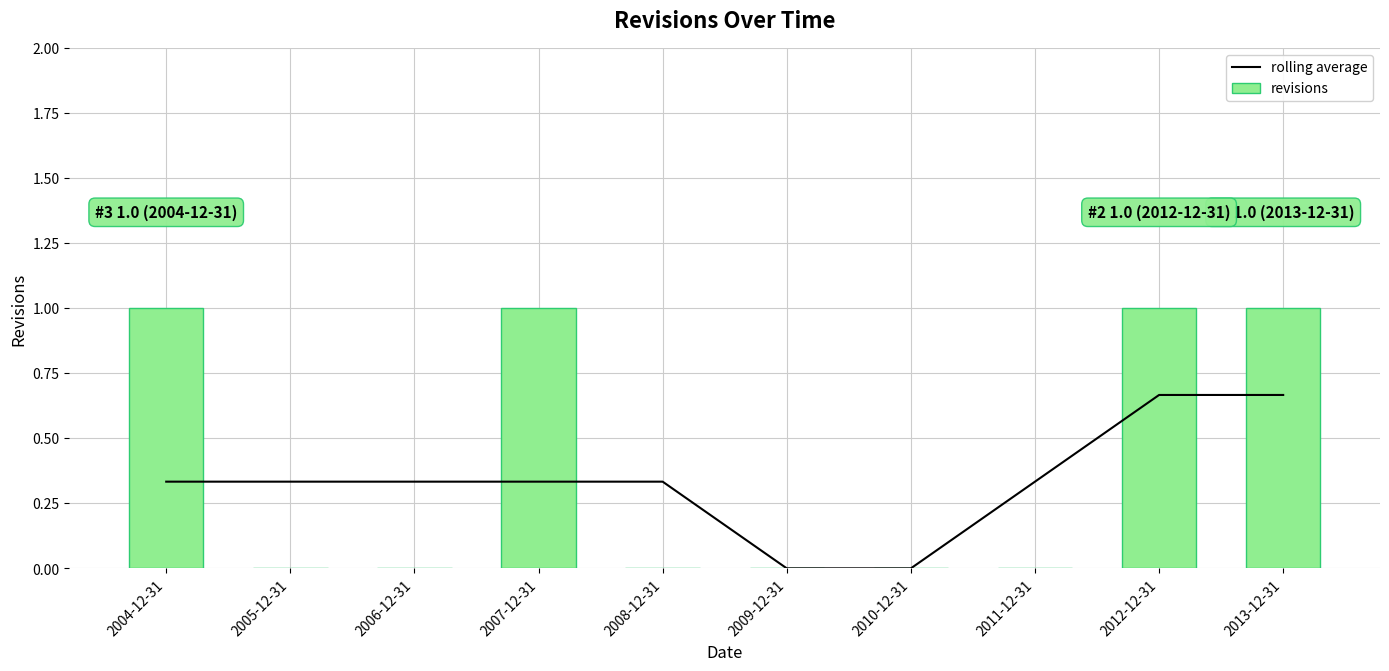

What is the sum of all rolling average values?

3.3